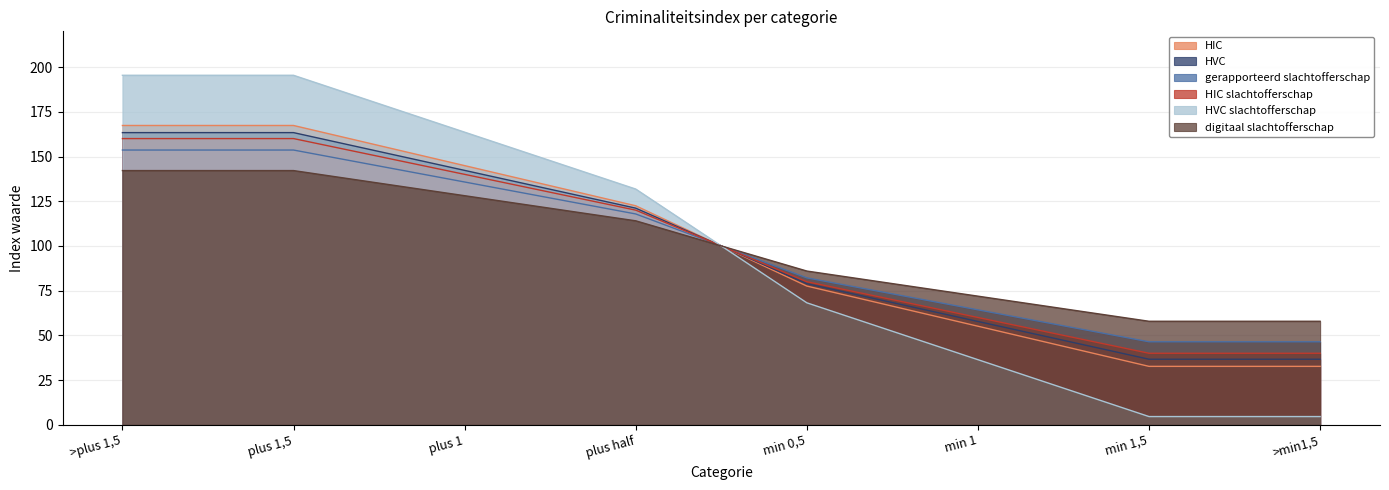

Reading left to right, what are all the values shown in this chart?

HIC: 167.4	167.4	144.9	122.5	77.5	55.1	32.6	32.6
HVC: 163.4	163.4	142.2	121.1	78.9	57.8	36.6	36.6
gerapporteerd slachtofferschap: 153.6	153.6	135.7	117.9	82.1	64.3	46.4	46.4
HIC slachtofferschap: 160.0	160.0	140.0	120.0	80.0	60.0	40.0	40.0
HVC slachtofferschap: 195.4	195.4	163.6	131.8	68.2	36.4	4.6	4.6
digitaal slachtofferschap: 142.1	142.1	128.1	114.0	86.0	71.9	57.9	57.9